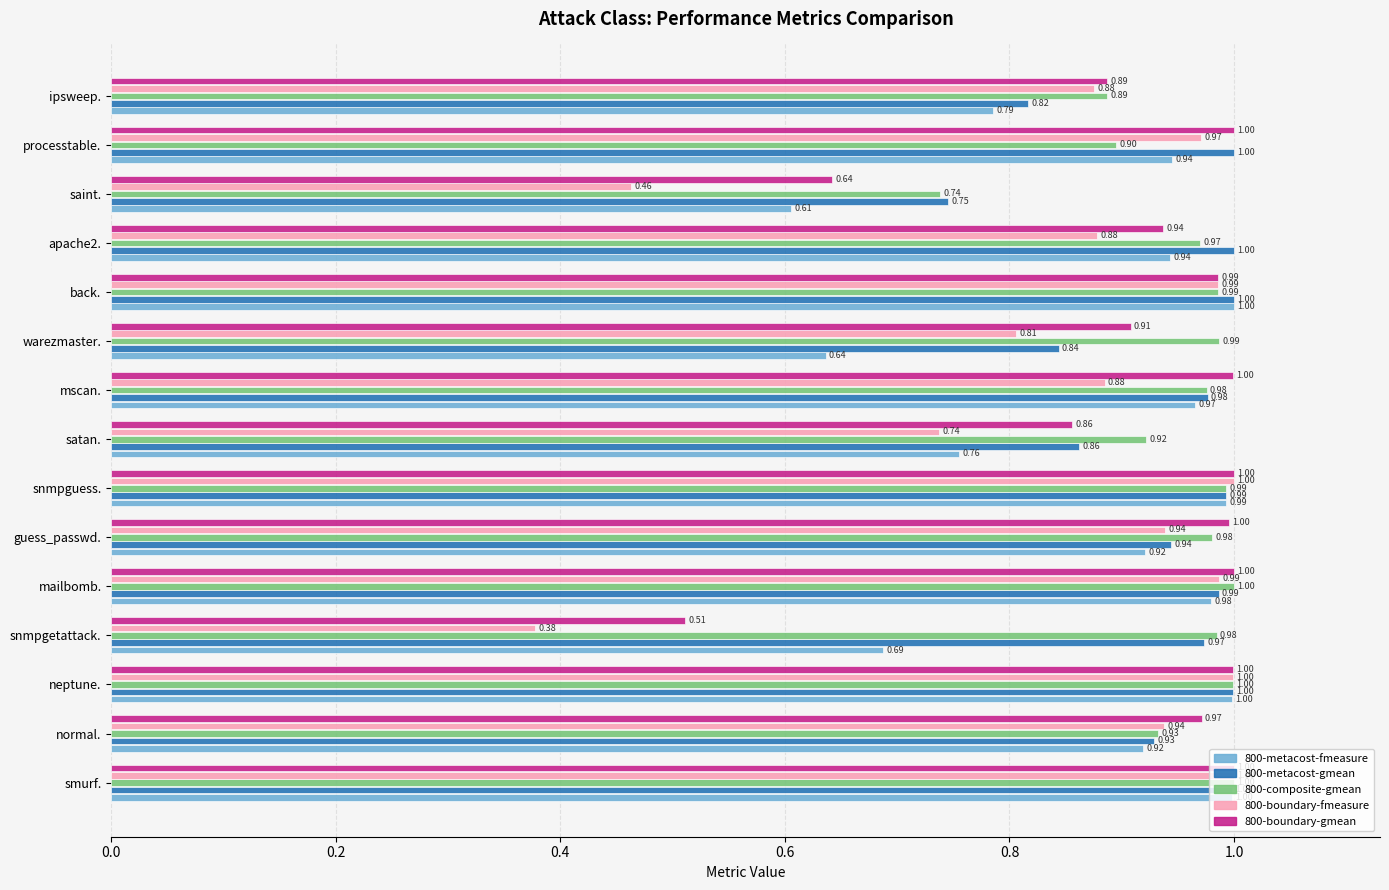

What is the sum of all 800-boundary-gmean values?

13.7